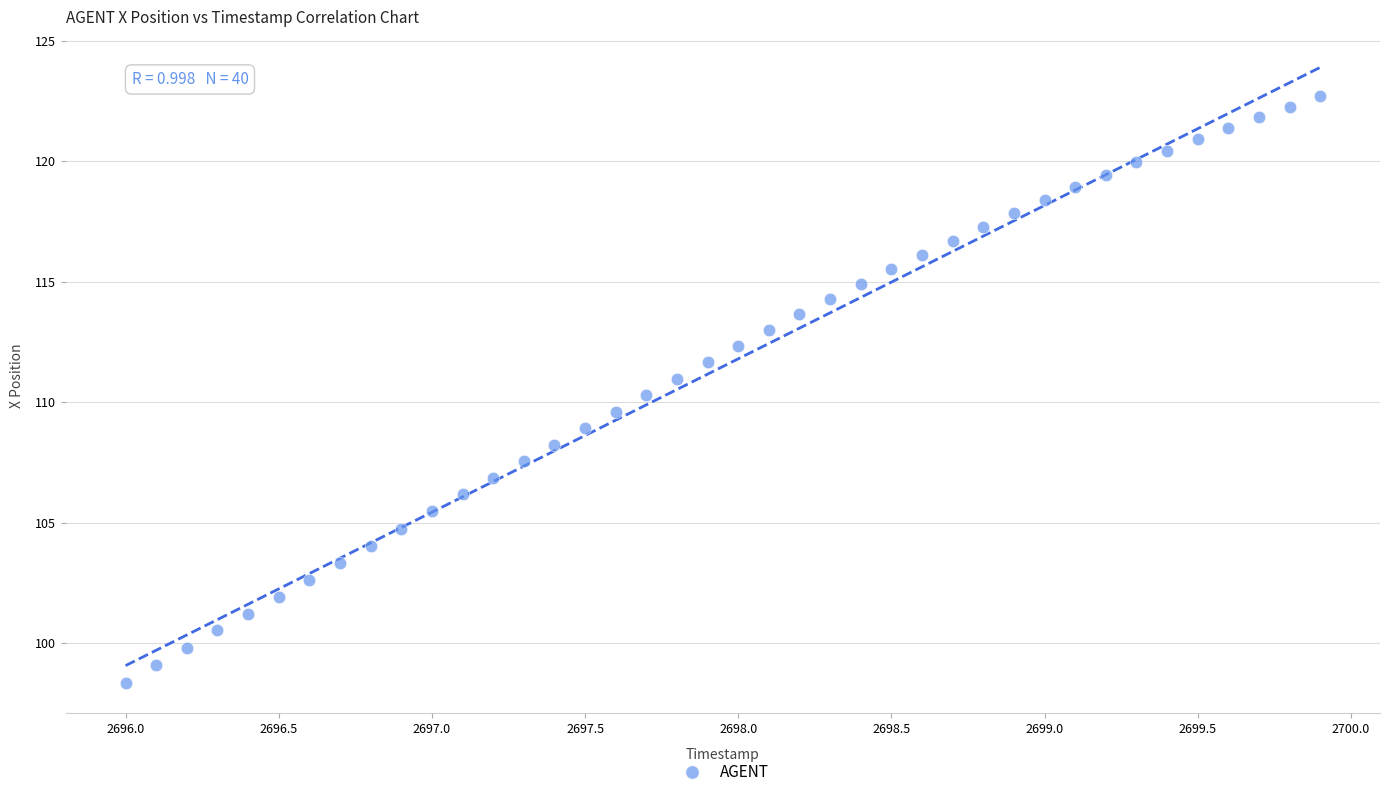

What is the range of X values (max minus min)?

3.9